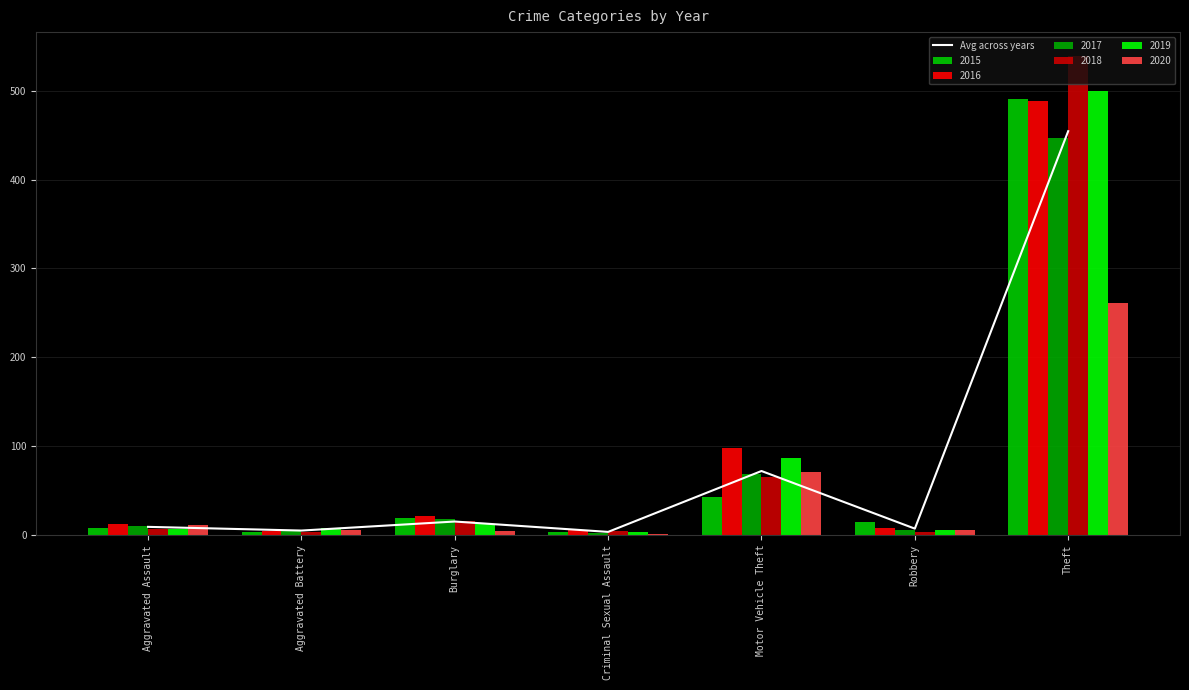

What is the sum of all values?

567.5